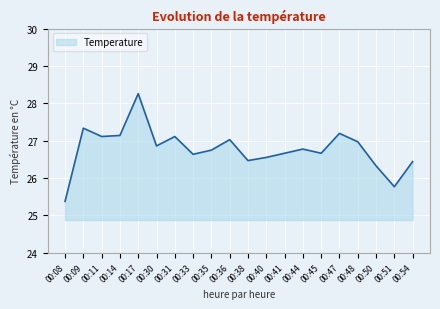

What is the difference between the maximum and minimum values?

2.9